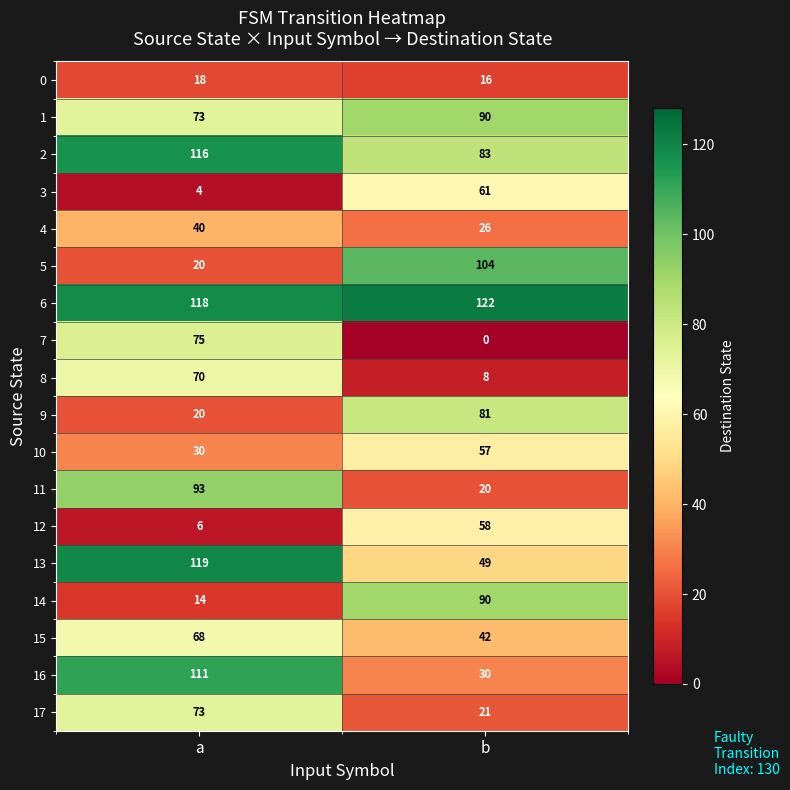

What is the total value across all series at b?

958